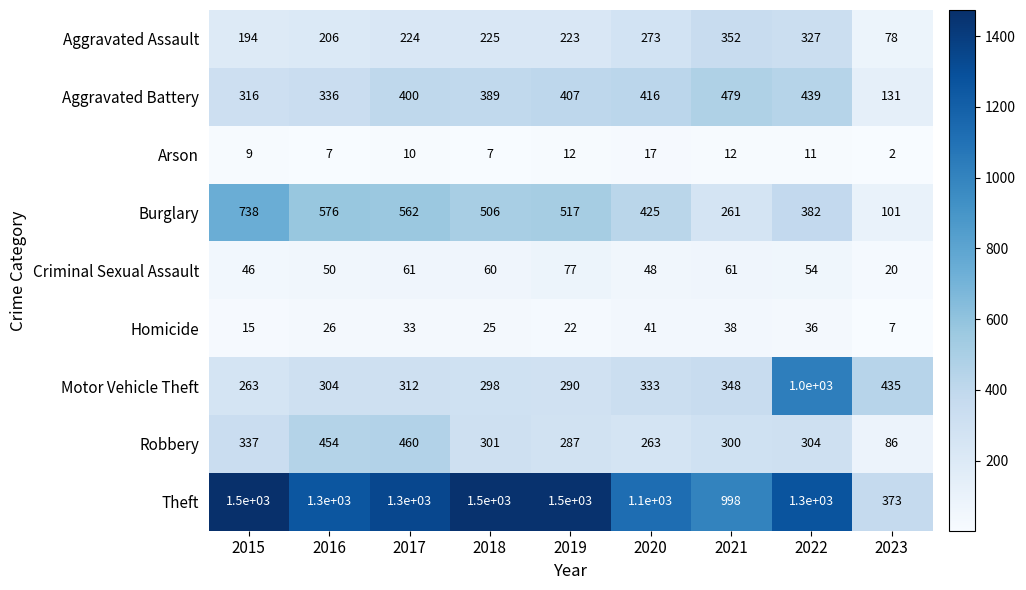

Where is Aggravated Battery nearest to the value 305?

2015